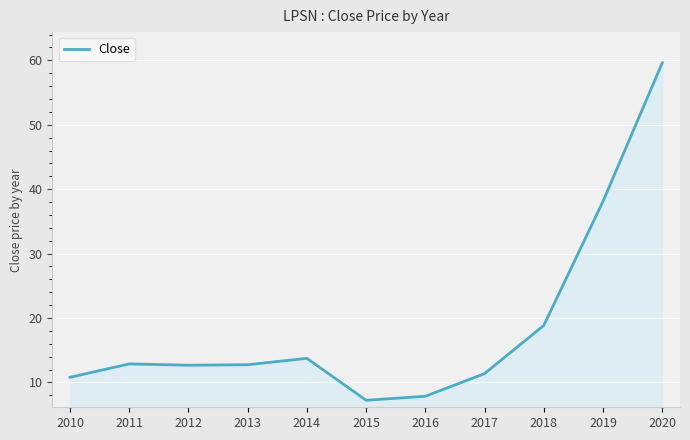

What is the smallest value displayed?

7.2